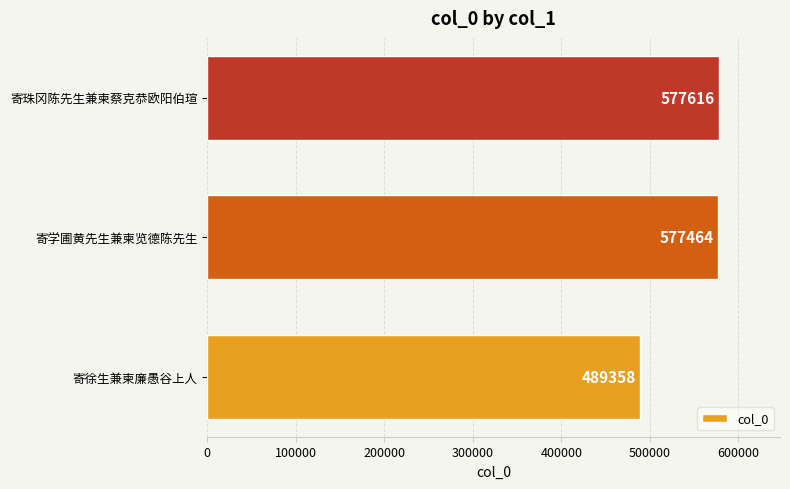

Which has a higher value, 寄学圃黄先生兼柬览德陈先生 or 寄徐生兼柬廉愚谷上人?

寄学圃黄先生兼柬览德陈先生